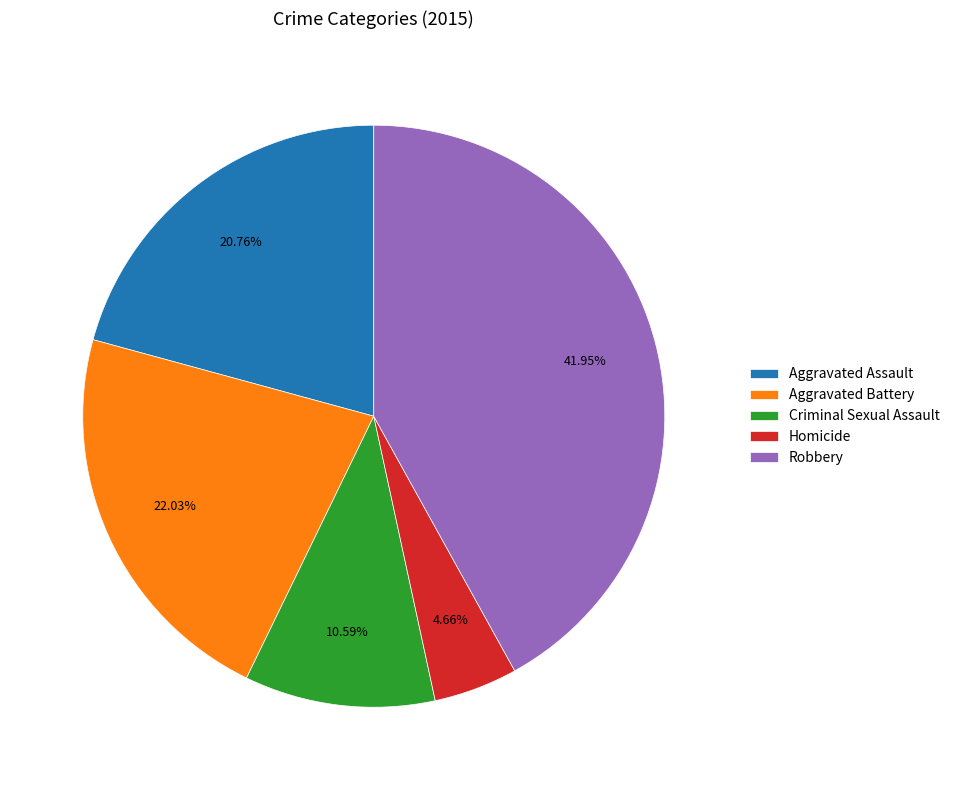

What percentage is the Criminal Sexual Assault slice, to the nearest percent?

11%